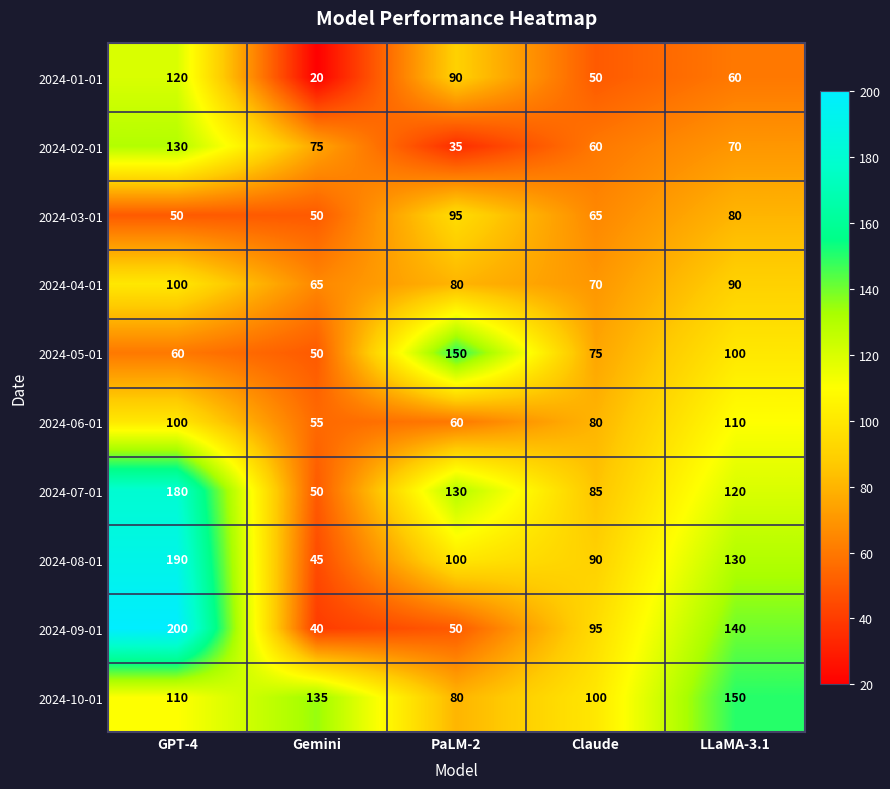

What is the spread (max minus min) of values at GPT-4?

150